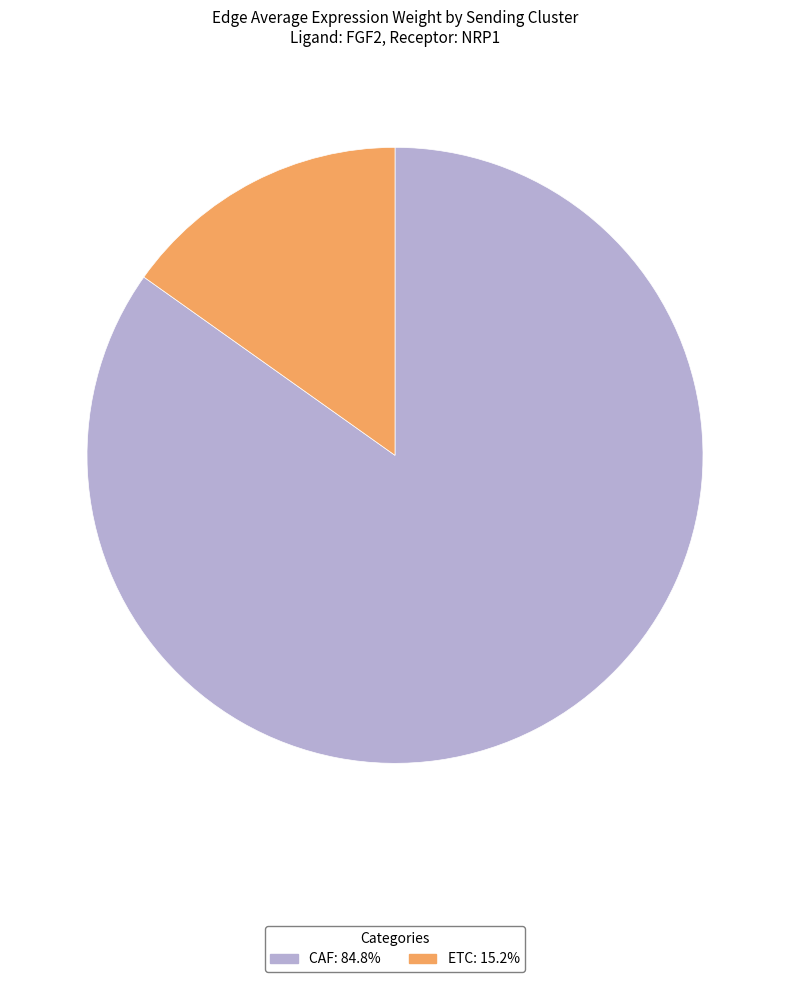

Do ETC and CAF together represent more than half of the pie?

Yes